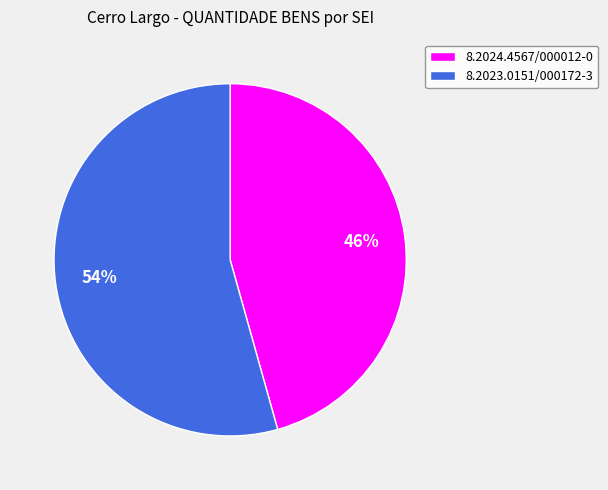

Which has a higher value, 8.2023.0151/000172-3 or 8.2024.4567/000012-0?

8.2023.0151/000172-3